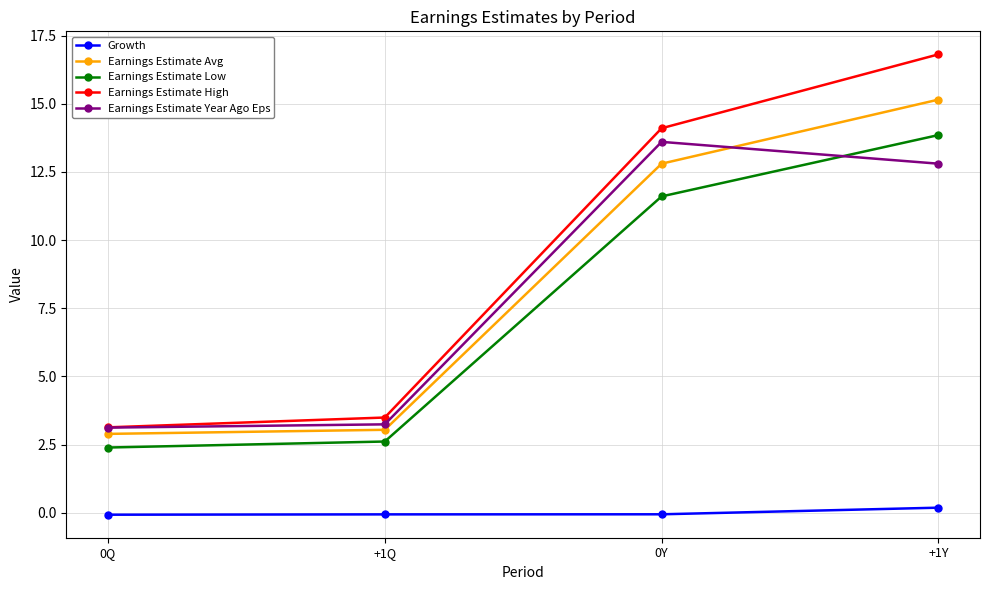

What is the difference between the maximum and minimum values in the Earnings Estimate High series?

13.7